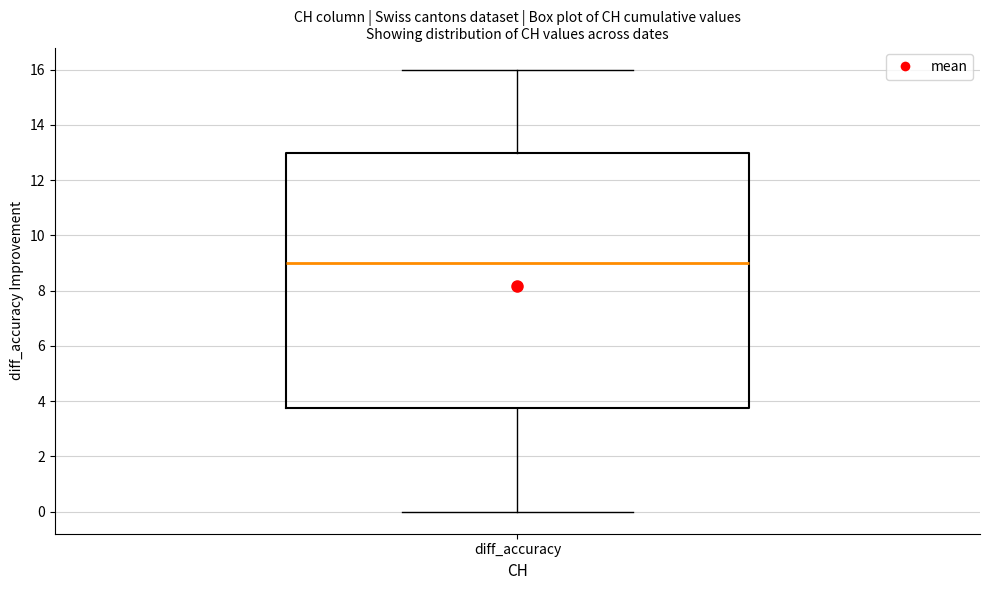

Transcribe this box plot: give where the median line is, the range the box spans, and where the two whiskers end, as read against the y-axis. The values are not printed on the chart, so give them approximately, as read against the axis.

median 9.0, box 3.8 to 13.0, whiskers 0.0 to 16.0